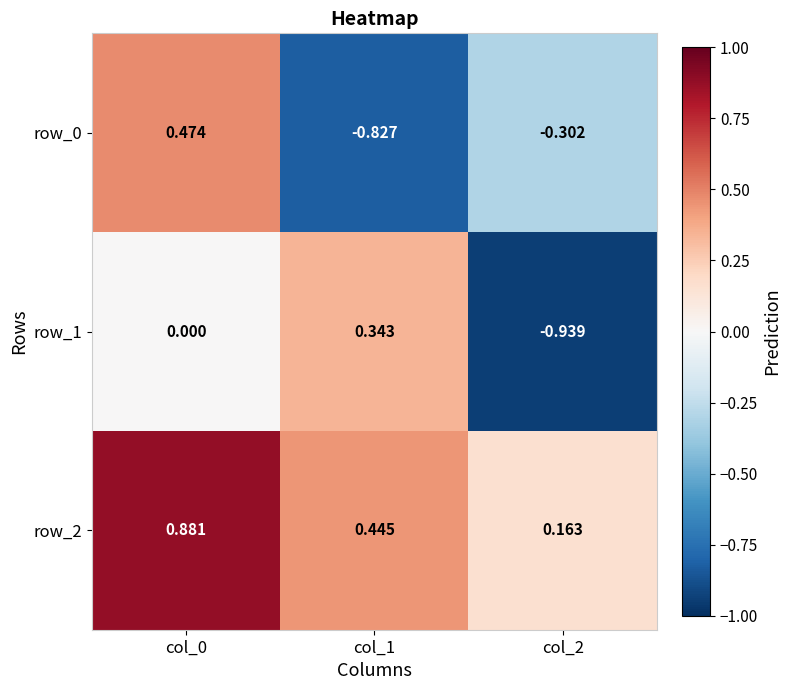

How many categories are shown in the chart?

3